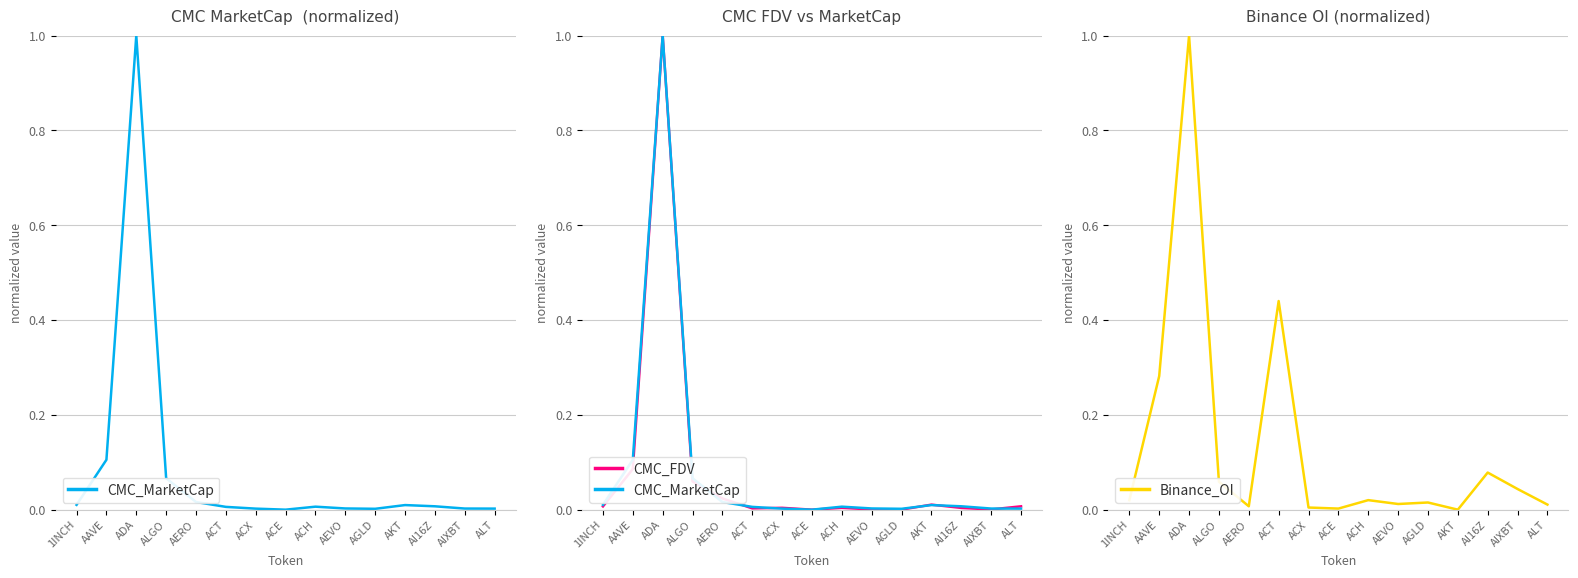

Reading left to right, transcribe all the data shown in this chart.

CMC_MarketCap: 1INCH=0.0	AAVE=0.1	ADA=1.0	ALGO=0.1	AERO=0.0	ACT=0.0	ACX=0.0	ACE=0.0	ACH=0.0	AEVO=0.0	AGLD=0.0	AKT=0.0	AI16Z=0.0	AIXBT=0.0	ALT=0.0
CMC_FDV: 1INCH=0.0	AAVE=0.1	ADA=1.0	ALGO=0.1	AERO=0.0	ACT=0.0	ACX=0.0	ACE=0.0	ACH=0.0	AEVO=0.0	AGLD=0.0	AKT=0.0	AI16Z=0.0	AIXBT=0.0	ALT=0.0
Binance_OI: 1INCH=0.0	AAVE=0.3	ADA=1.0	ALGO=0.1	AERO=0.0	ACT=0.4	ACX=0.0	ACE=0.0	ACH=0.0	AEVO=0.0	AGLD=0.0	AKT=0.0	AI16Z=0.1	AIXBT=0.0	ALT=0.0